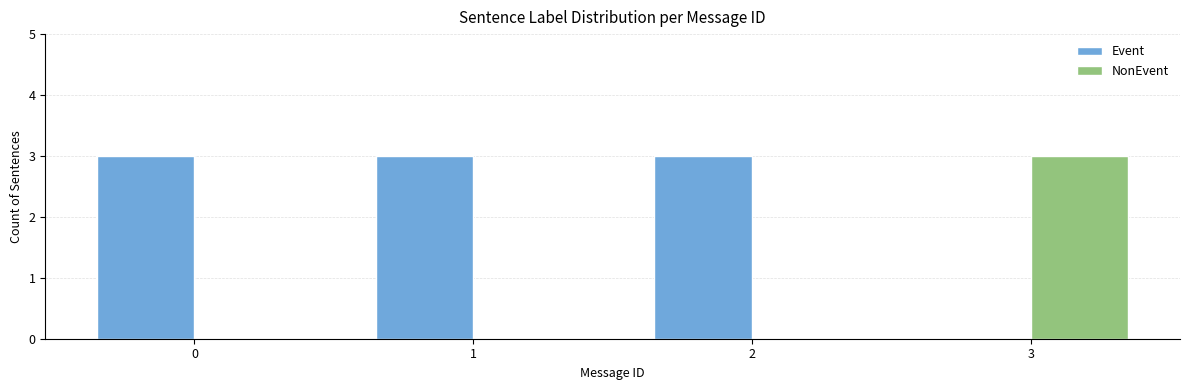

Reading left to right, list all the values displayed in this chart.

Event: 0=3	1=3	2=3	3=0
NonEvent: 0=0	1=0	2=0	3=3